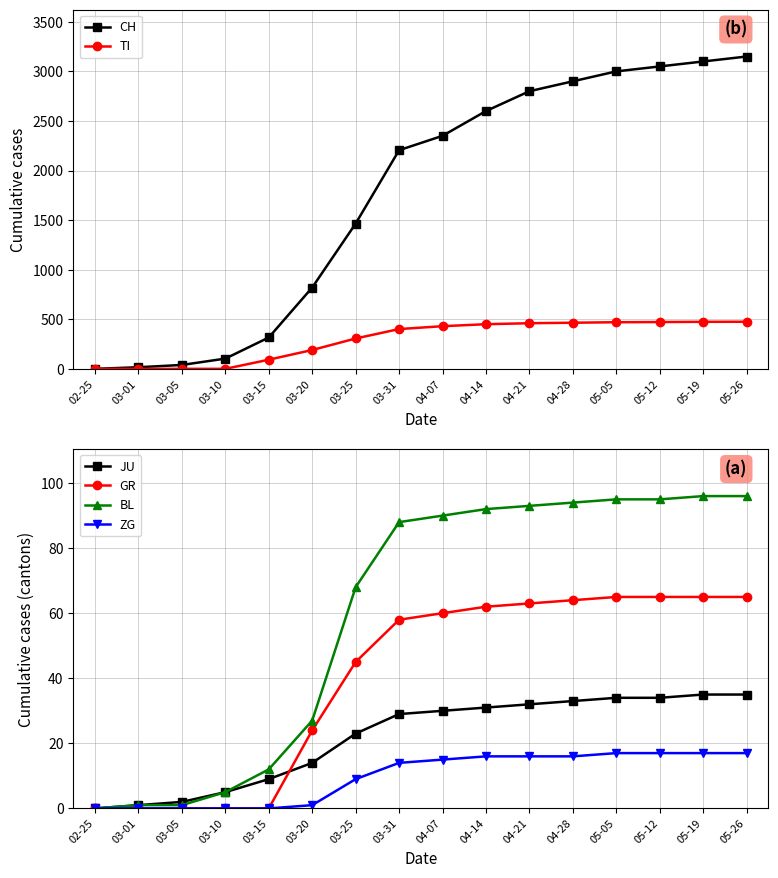

What is the label of the 6th point from the right?

04-21